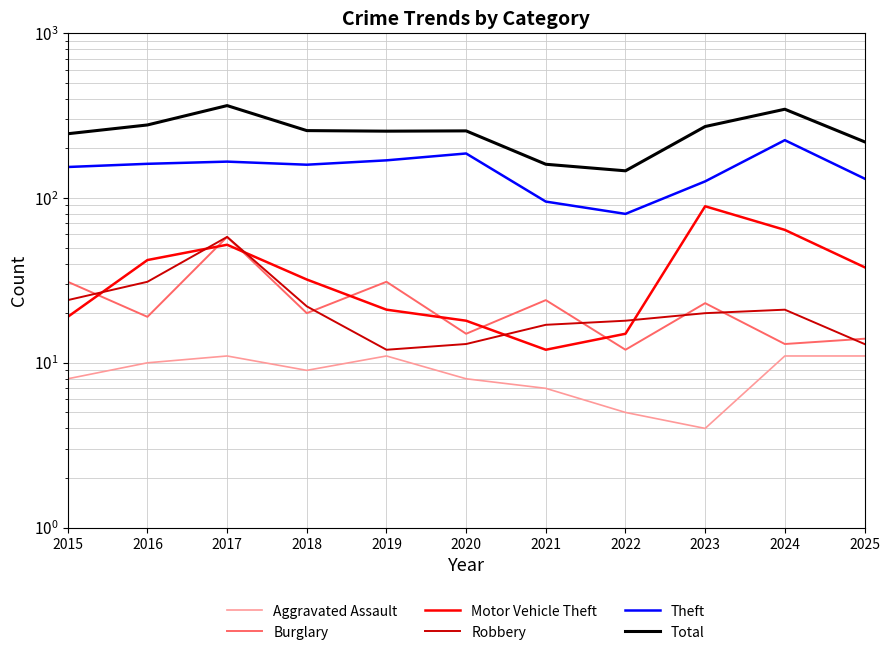

What is the value of the Motor Vehicle Theft point at the 7th from the left?

12